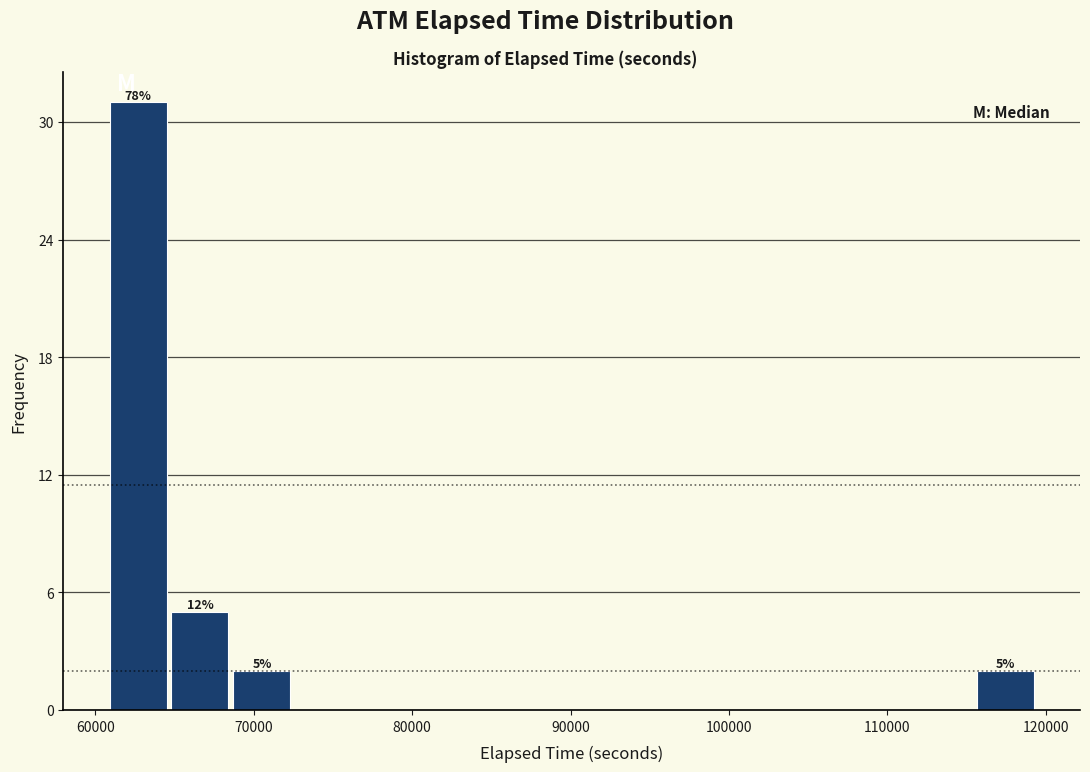

Around what value on the x-axis is the tallest bar? Give the approximate position of its centre, as read against the axis.

63000